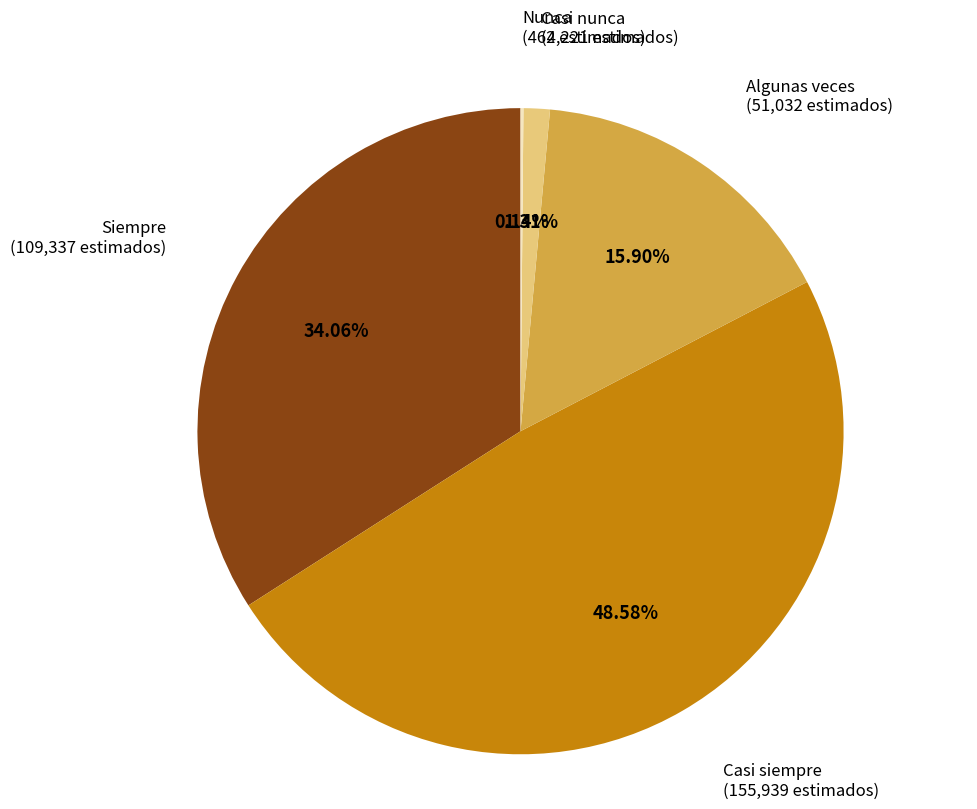

What is the ratio of the value at Siempre to the value at Algunas veces?

2.1